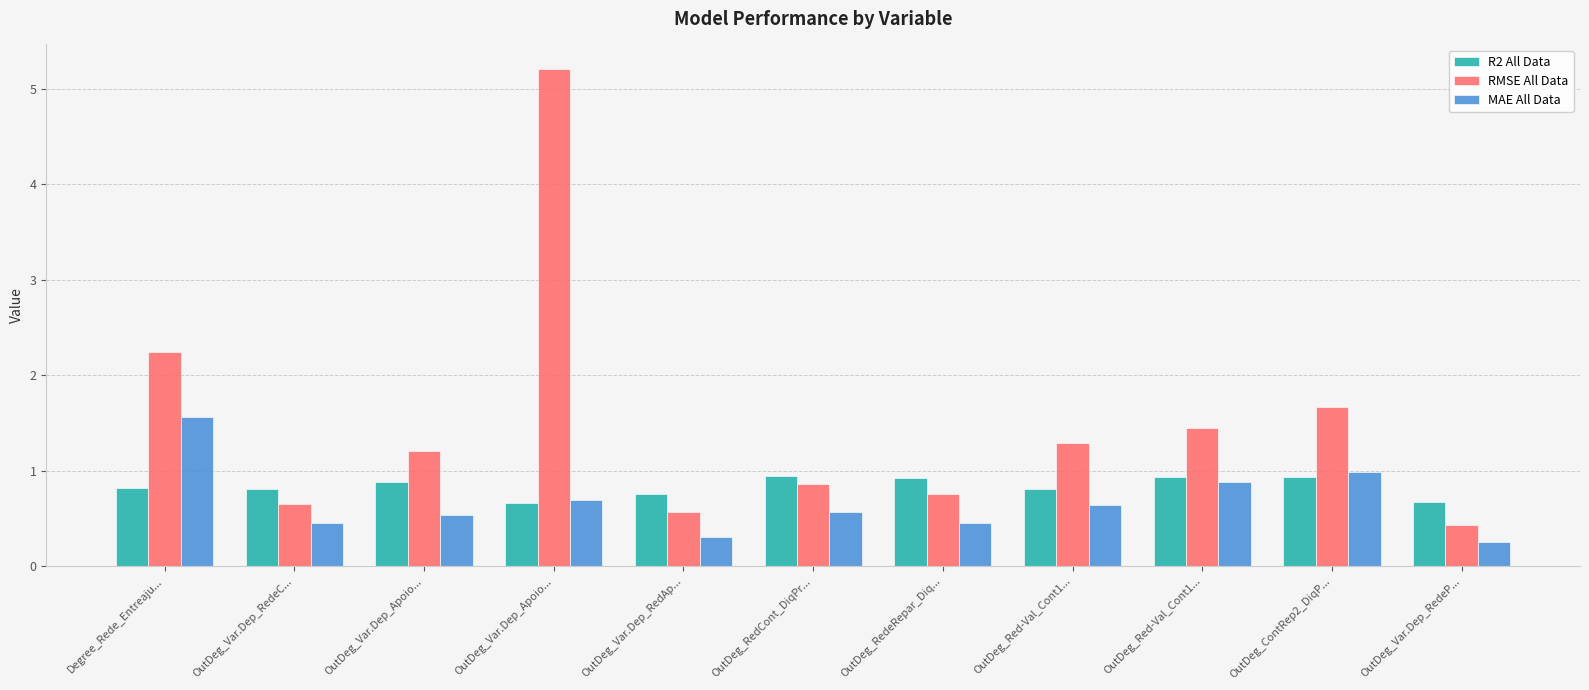

List the labels in order of R2 All Data value, largest first.

OutDeg_RedCont_DiqPr..., OutDeg_Red-Val_Cont1..., OutDeg_ContRep2_DiqP..., OutDeg_RedeRepar_Diq..., OutDeg_Var.Dep_Apoio..., Degree_Rede_Entreaju..., OutDeg_Var.Dep_RedeC..., OutDeg_Red-Val_Cont1..., OutDeg_Var.Dep_RedAp..., OutDeg_Var.Dep_RedeP..., OutDeg_Var.Dep_Apoio...